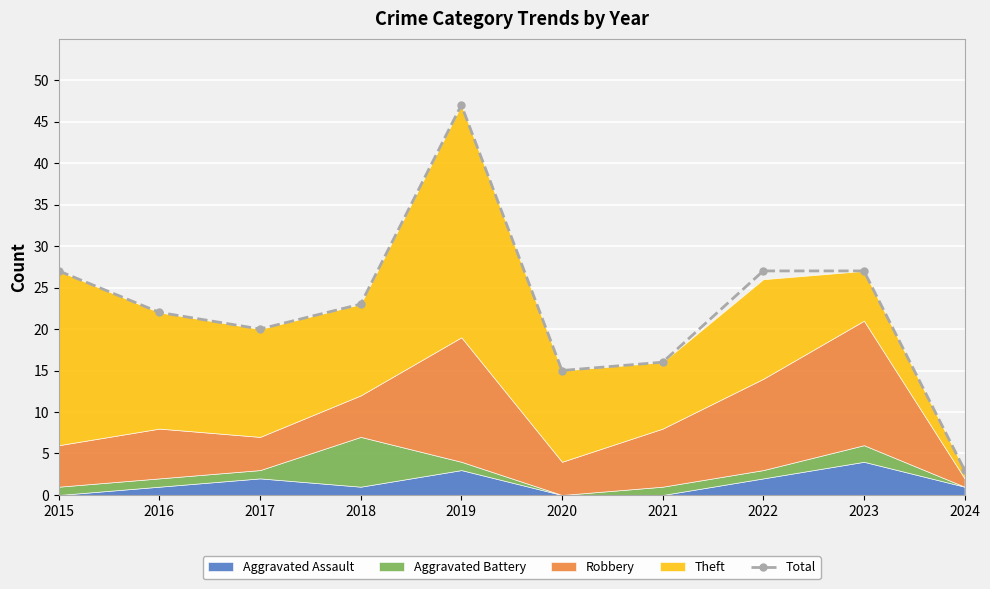

The chart shows a value of 16 at 2021. True or false?

True